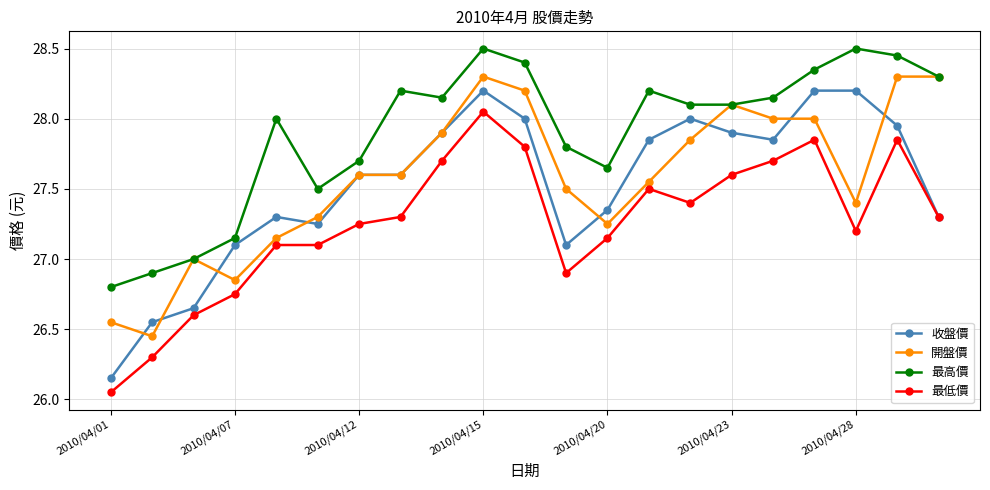

True or false: 最高價 and 最低價 intersect in this chart.

False